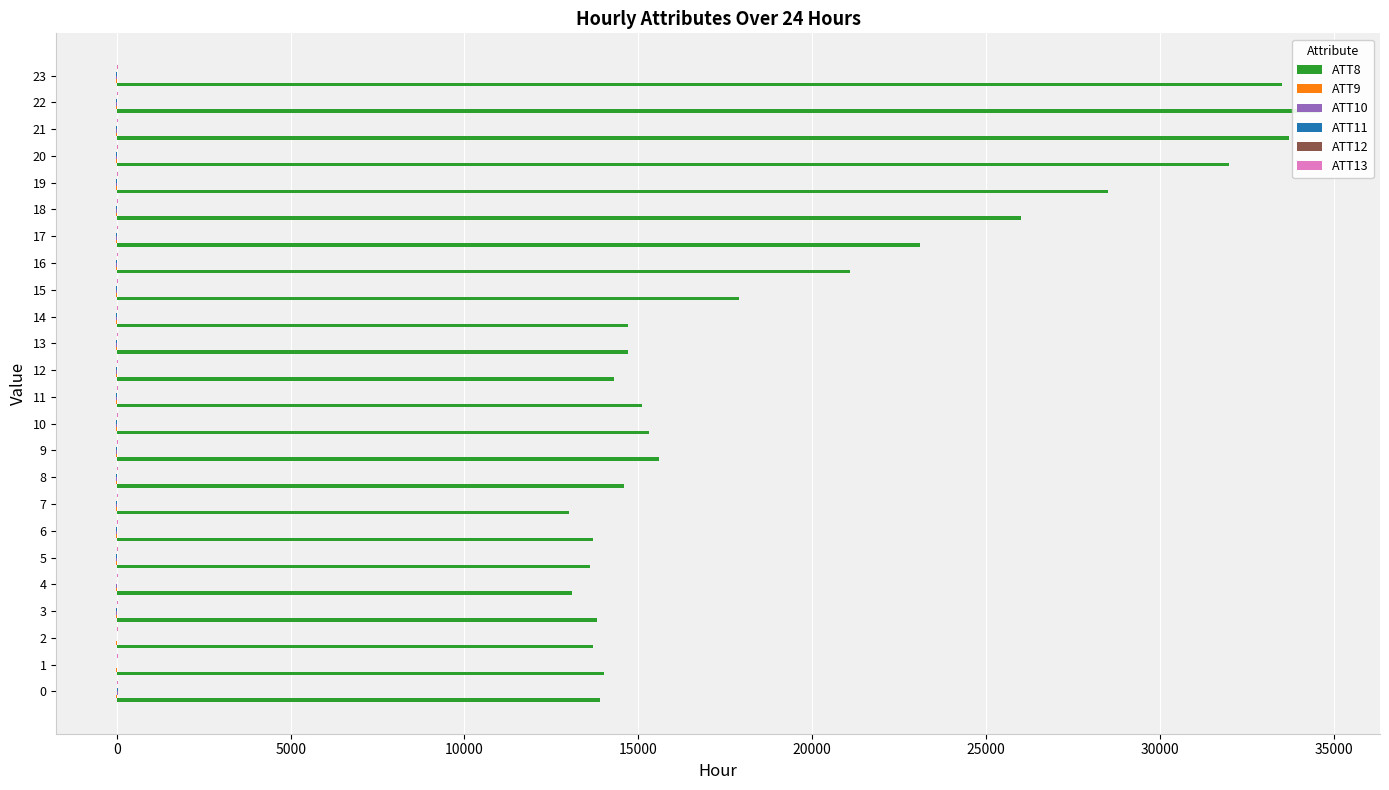

What is the average value of the ATT9 series?

0.1